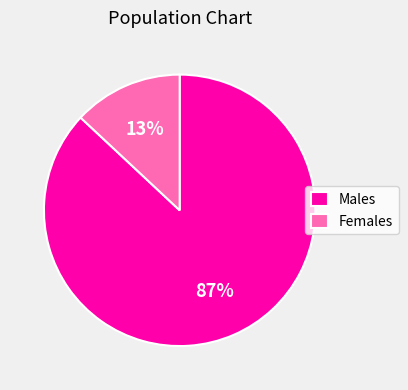

Which has a higher value, Males or Females?

Males